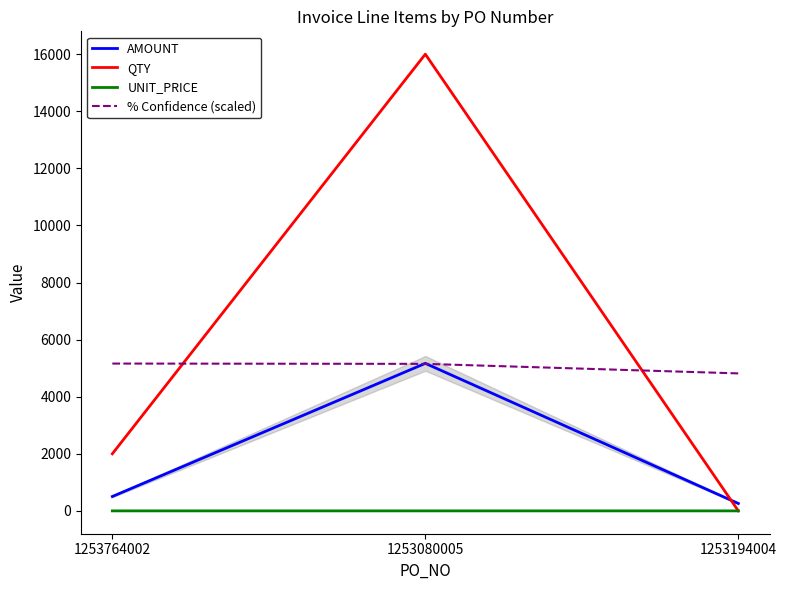

Is the value of % Confidence (scaled) at 1253080005 greater than the value of UNIT_PRICE at 1253764002?

Yes